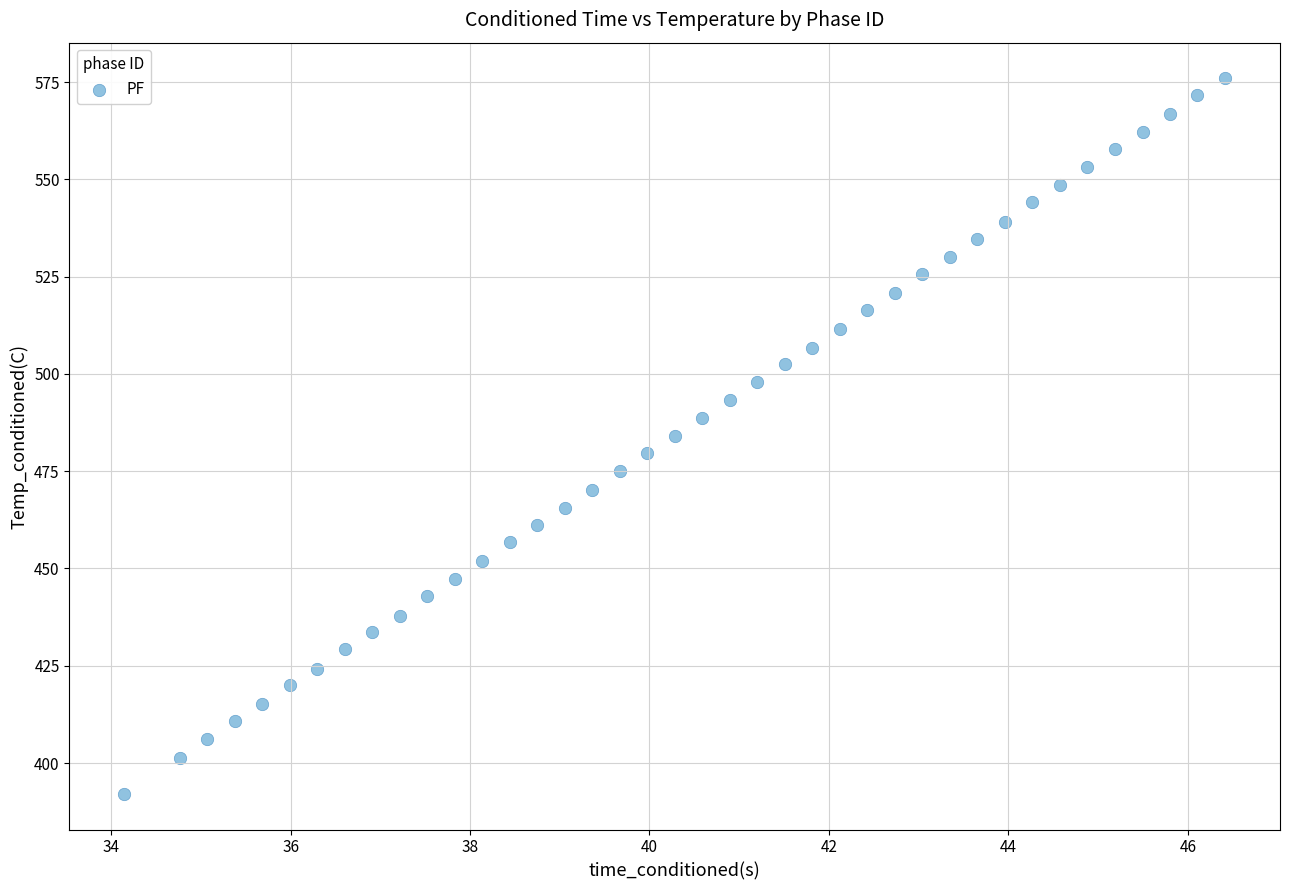

What is the range of Y values (max minus min)?

183.8